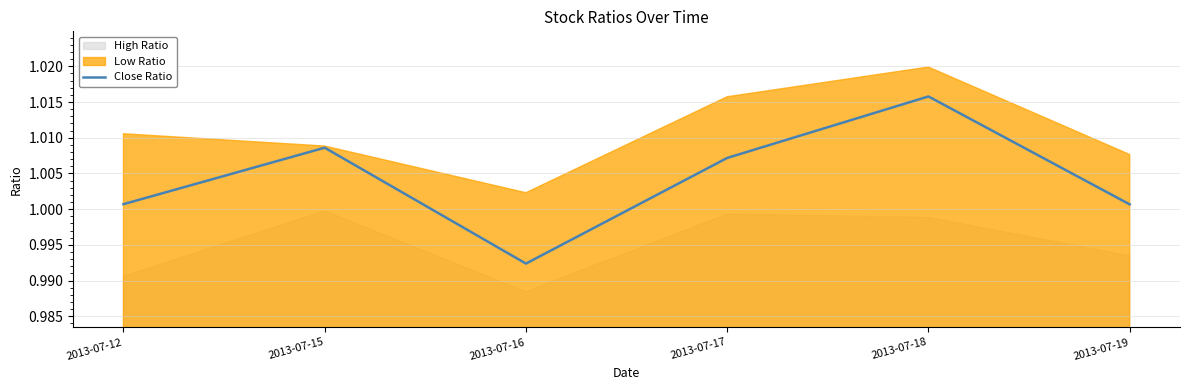

List the labels in order of value, largest first.

2013-07-18, 2013-07-15, 2013-07-17, 2013-07-12, 2013-07-19, 2013-07-16